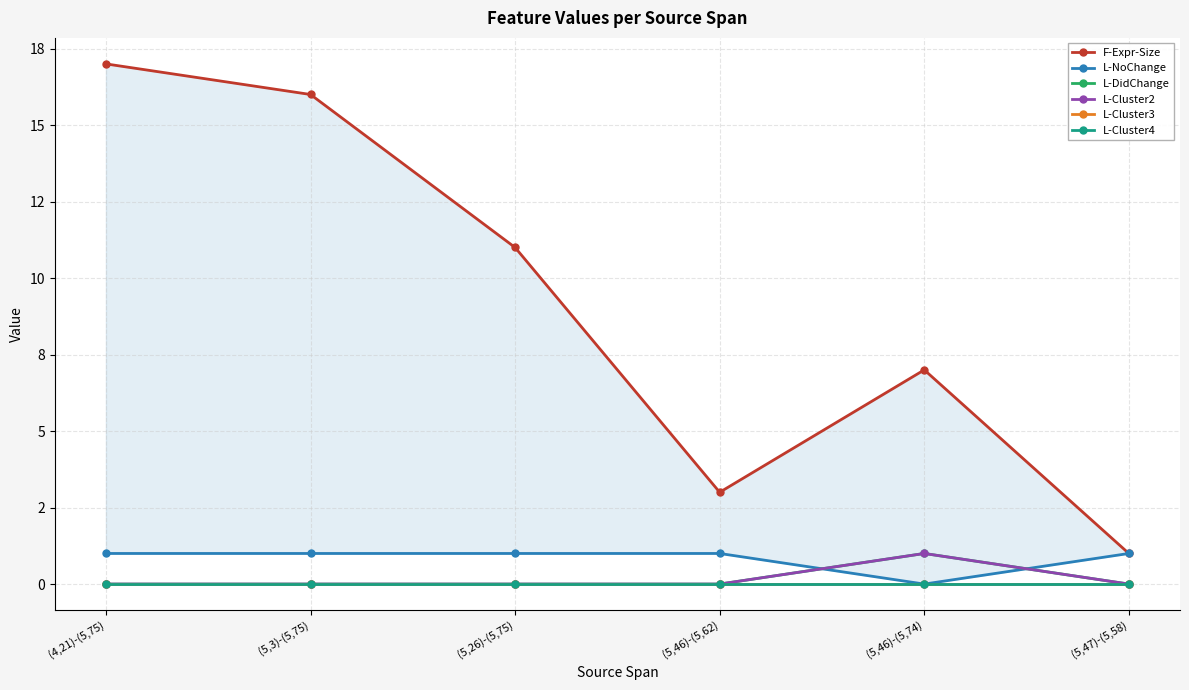

What are all the series names shown in the legend?

F-Expr-Size, L-NoChange, L-DidChange, L-Cluster2, L-Cluster3, L-Cluster4